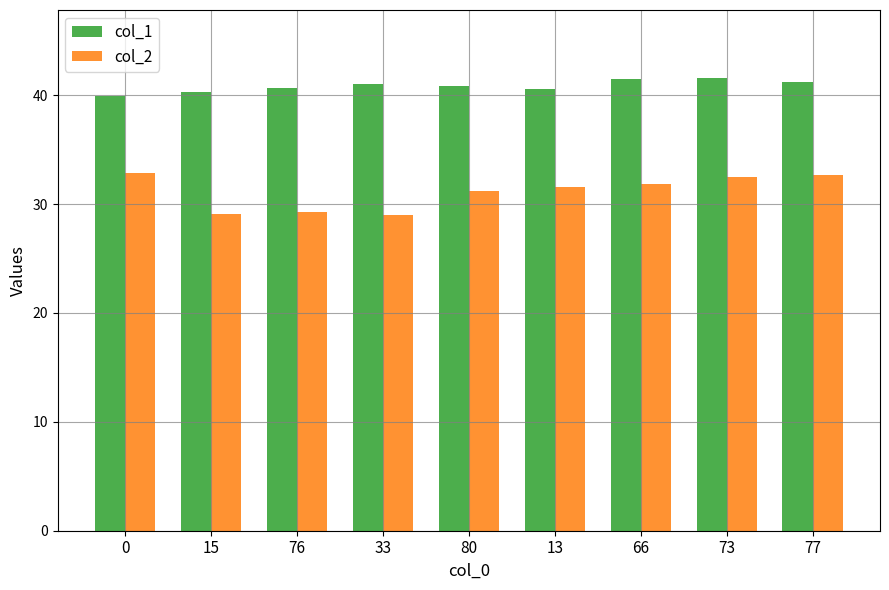

How many series are shown in this chart?

2